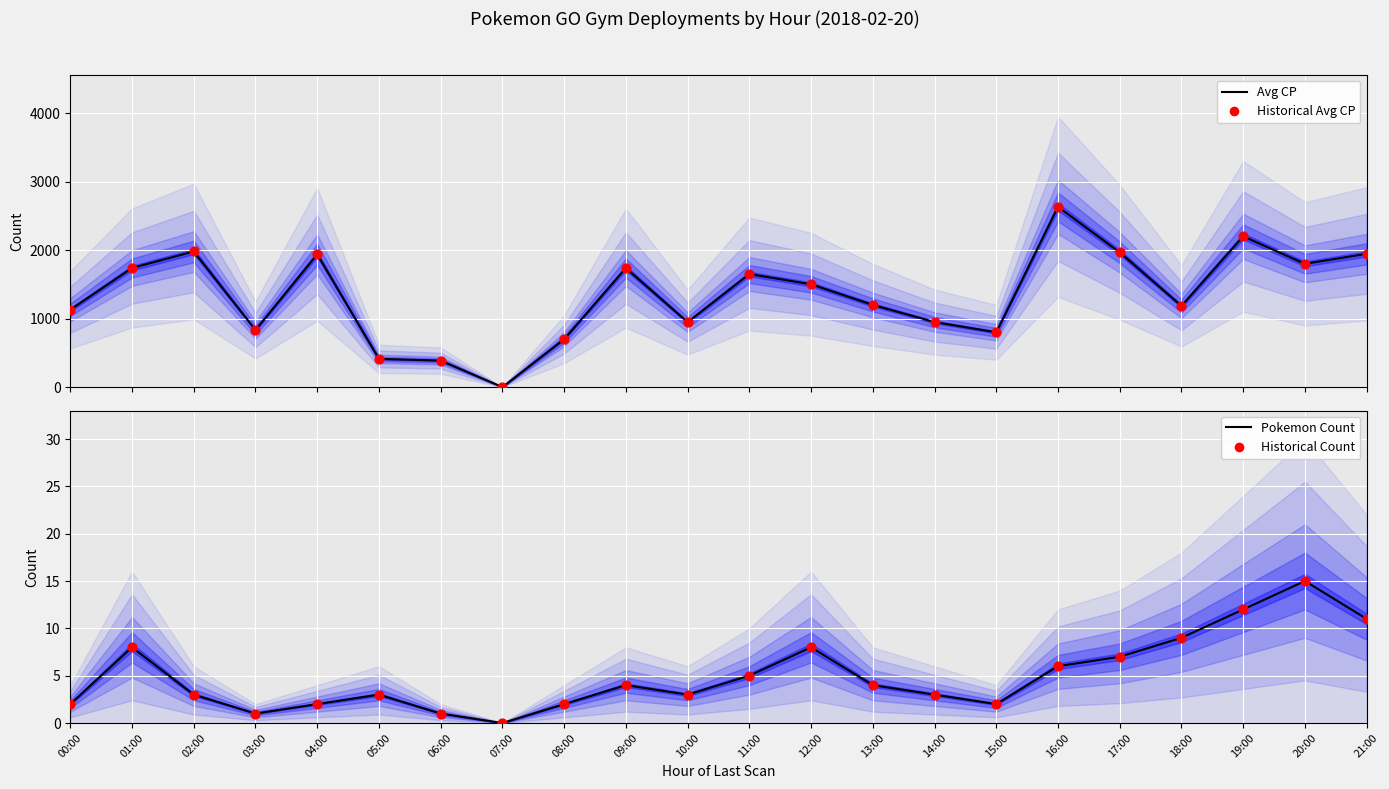

Which series has the largest Y range (max minus min)?

Avg CP